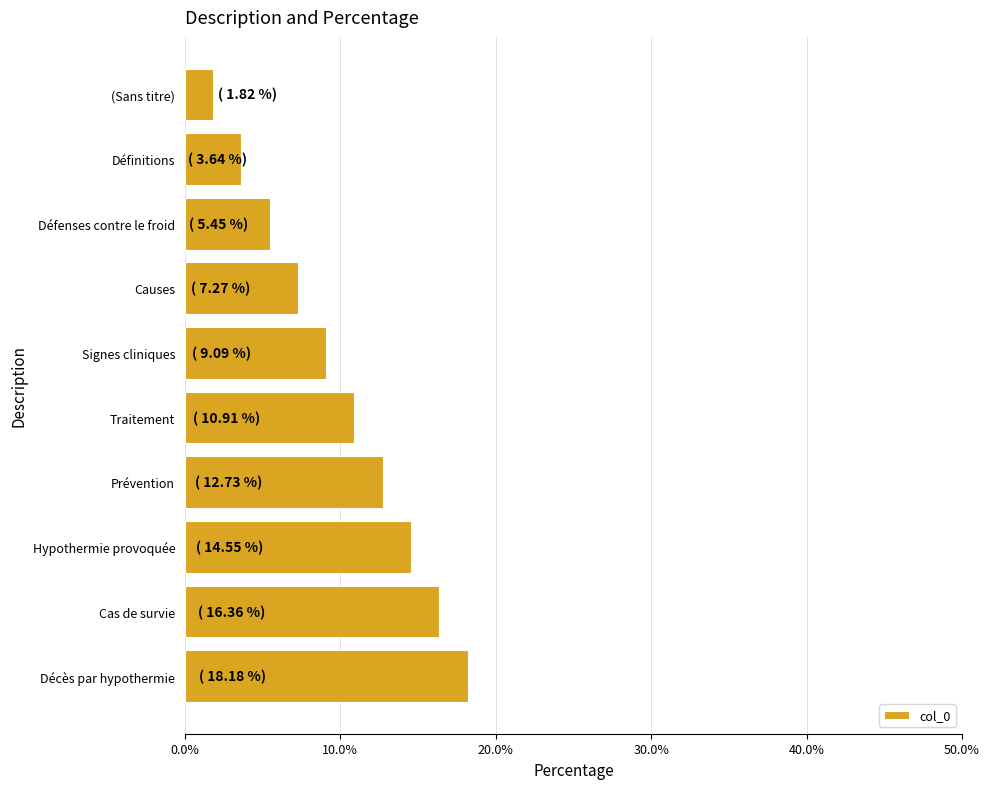

What is the ratio of the value at Défenses contre le froid to the value at Signes cliniques?

0.6